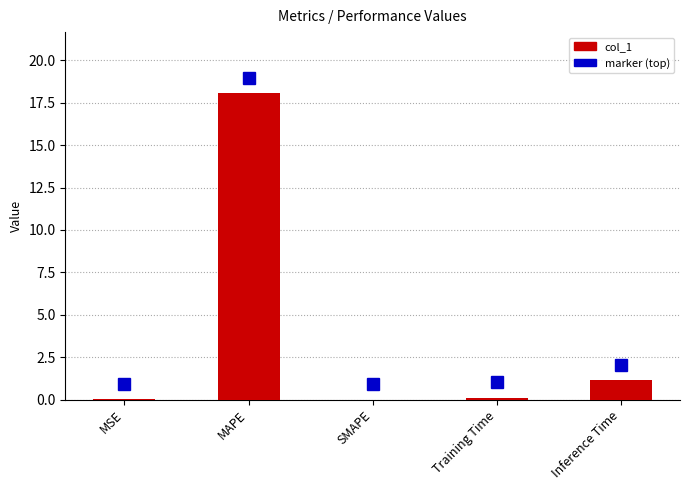

At which label is the value closest to 9?

Inference Time